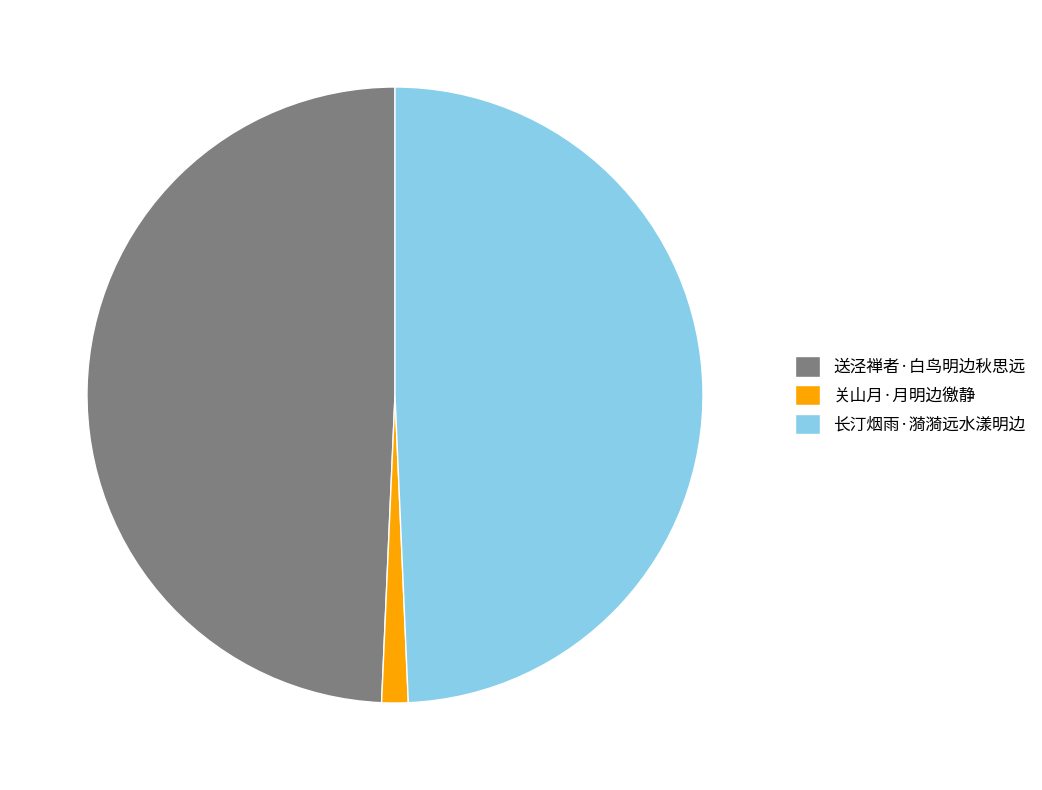

Do 长汀烟雨·漪漪远水漾明边 and 送泾禅者·白鸟明边秋思远 together represent more than half of the pie?

Yes